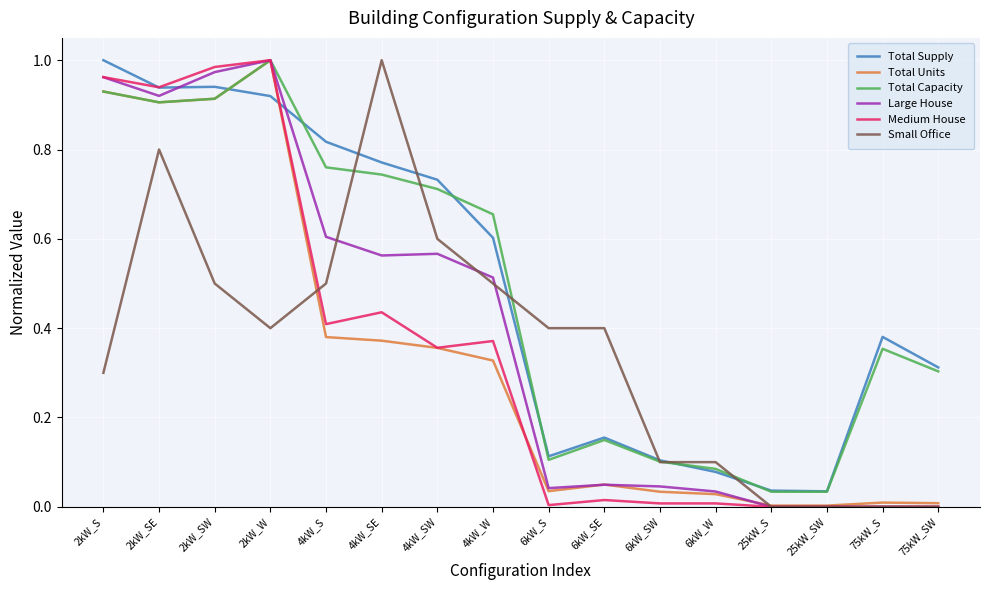

Between 6kW_SW and 75kW_S, which series saw the biggest shift?

Total Supply